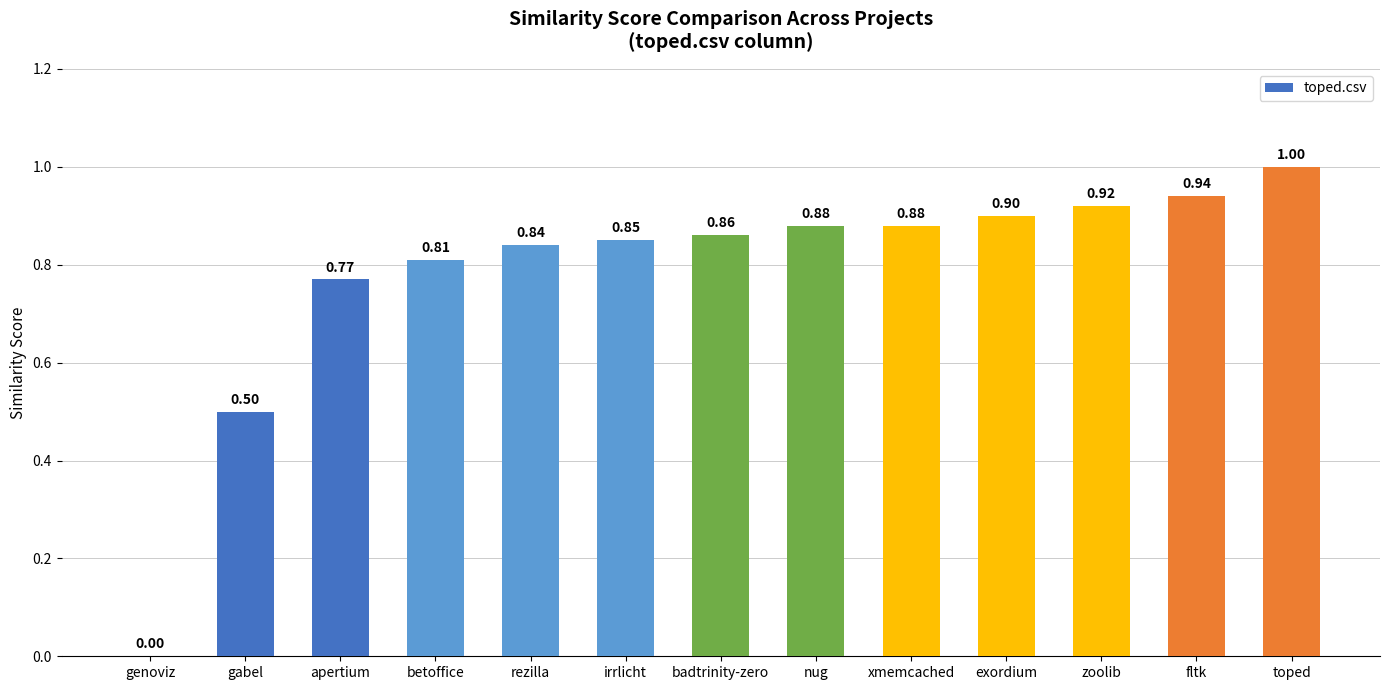

True or false: the data shows 0.2 at toped.

False